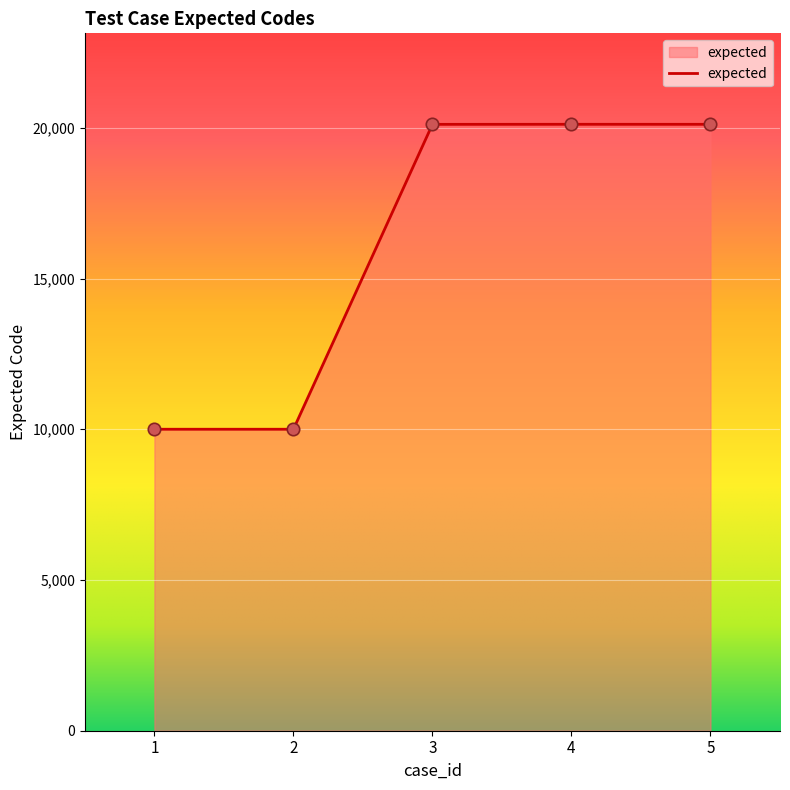

What is the change in value from 4 to 5?

-1